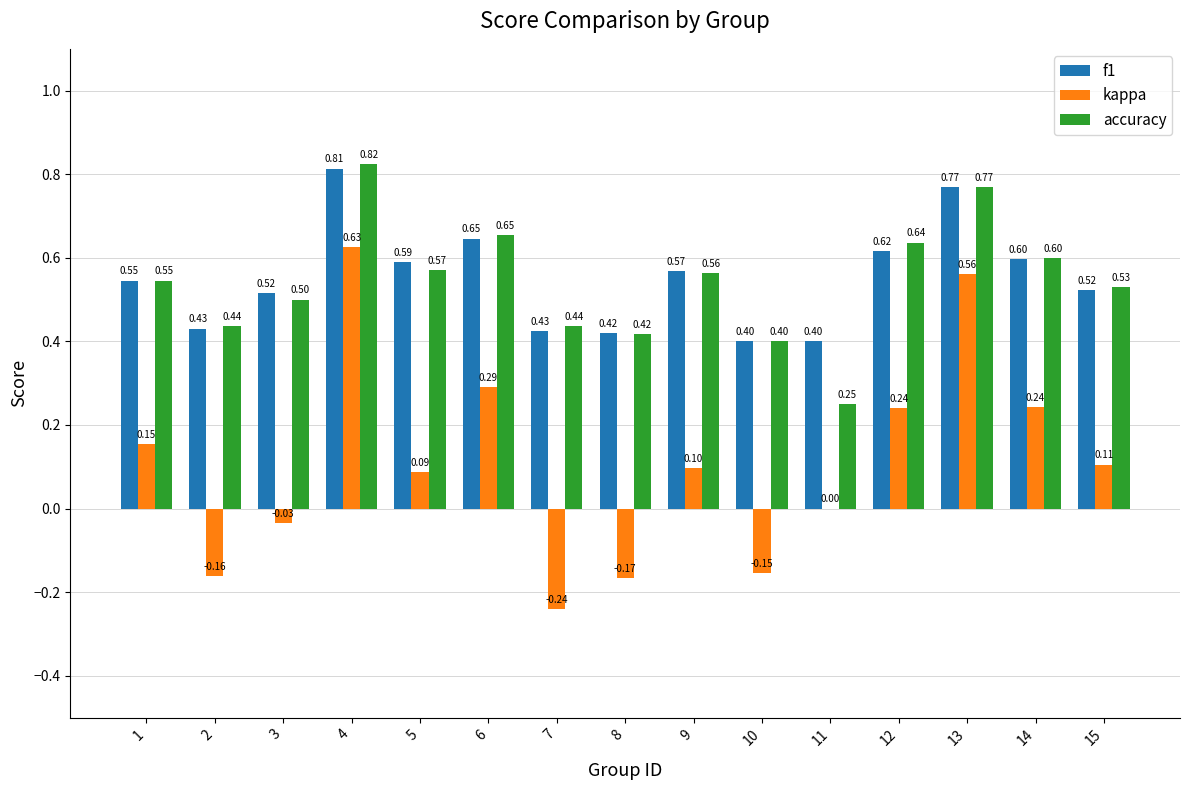

Which series has the largest total across all categories?

f1